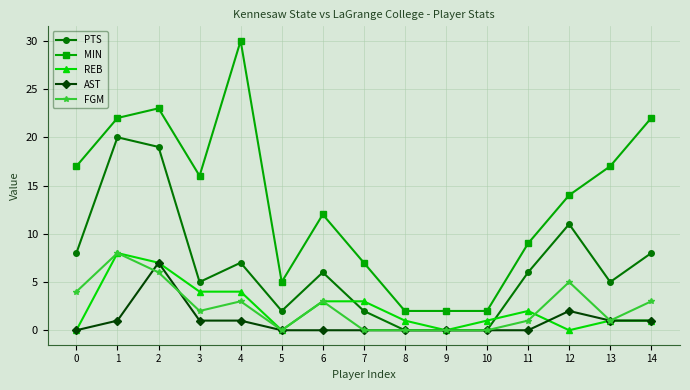

Which series changed the most between 5 and 9?

MIN